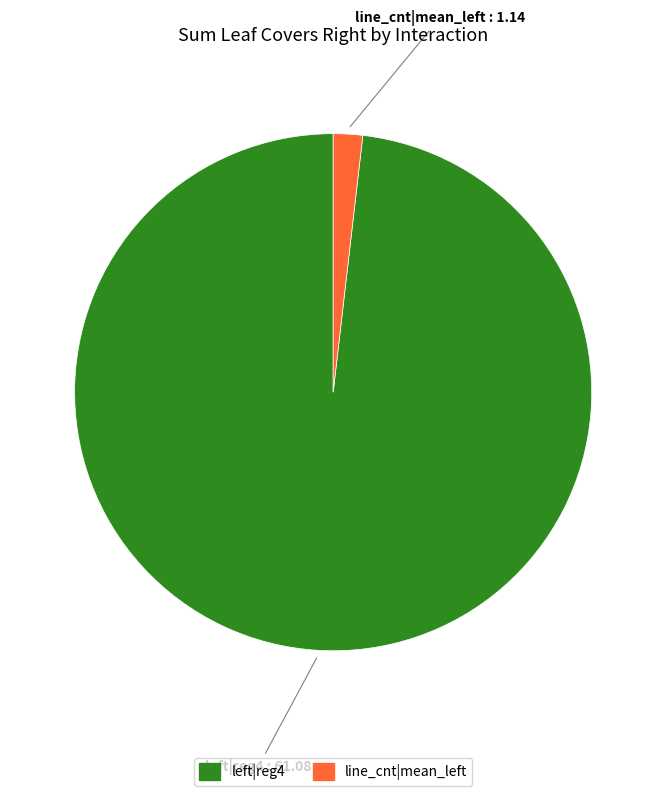

Count the number of slices in the pie.

2